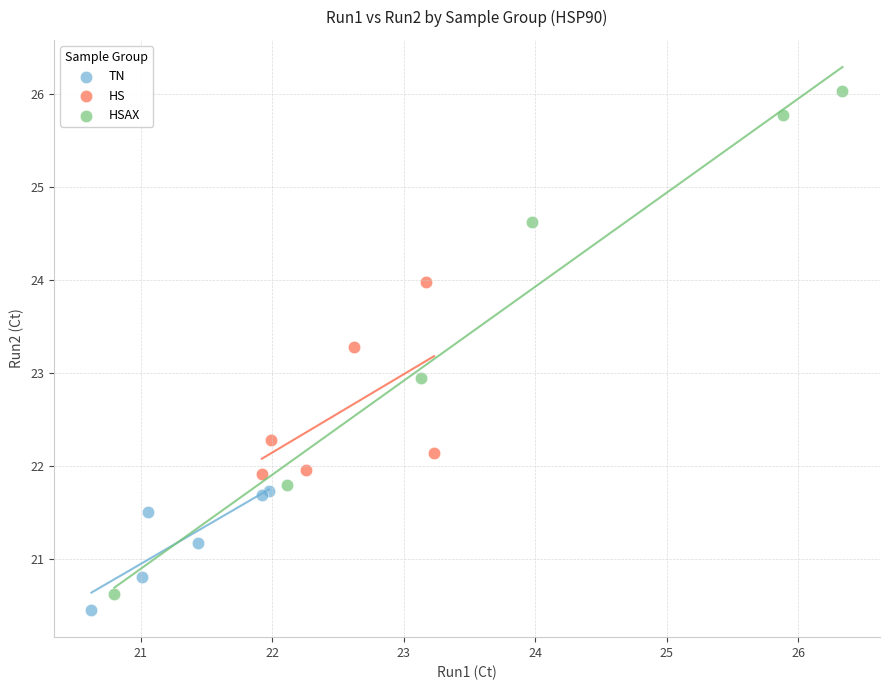

Which series has the largest Y range (max minus min)?

HSAX